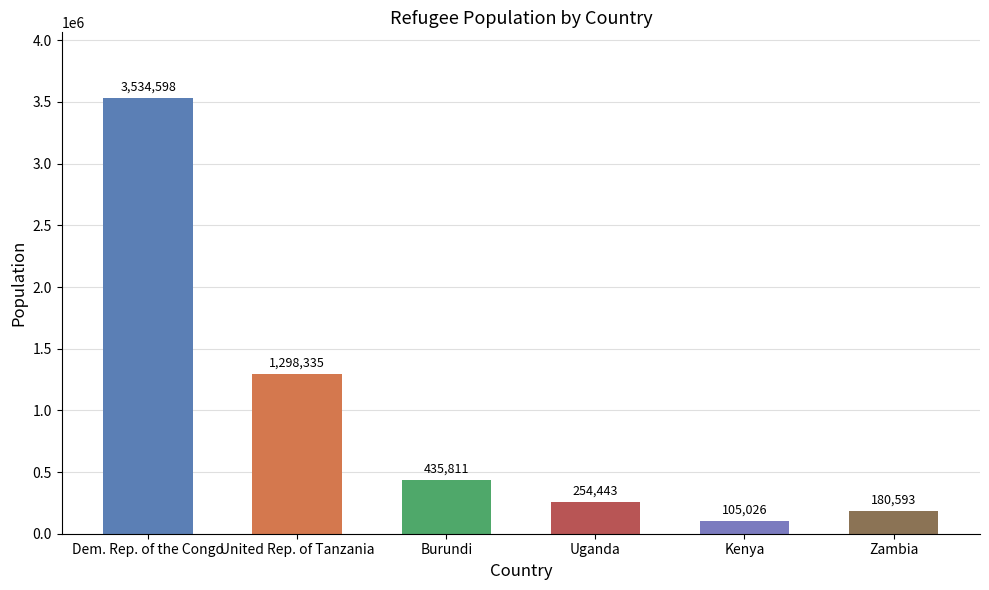

At which label is the value closest to 1819812?

United Rep. of Tanzania